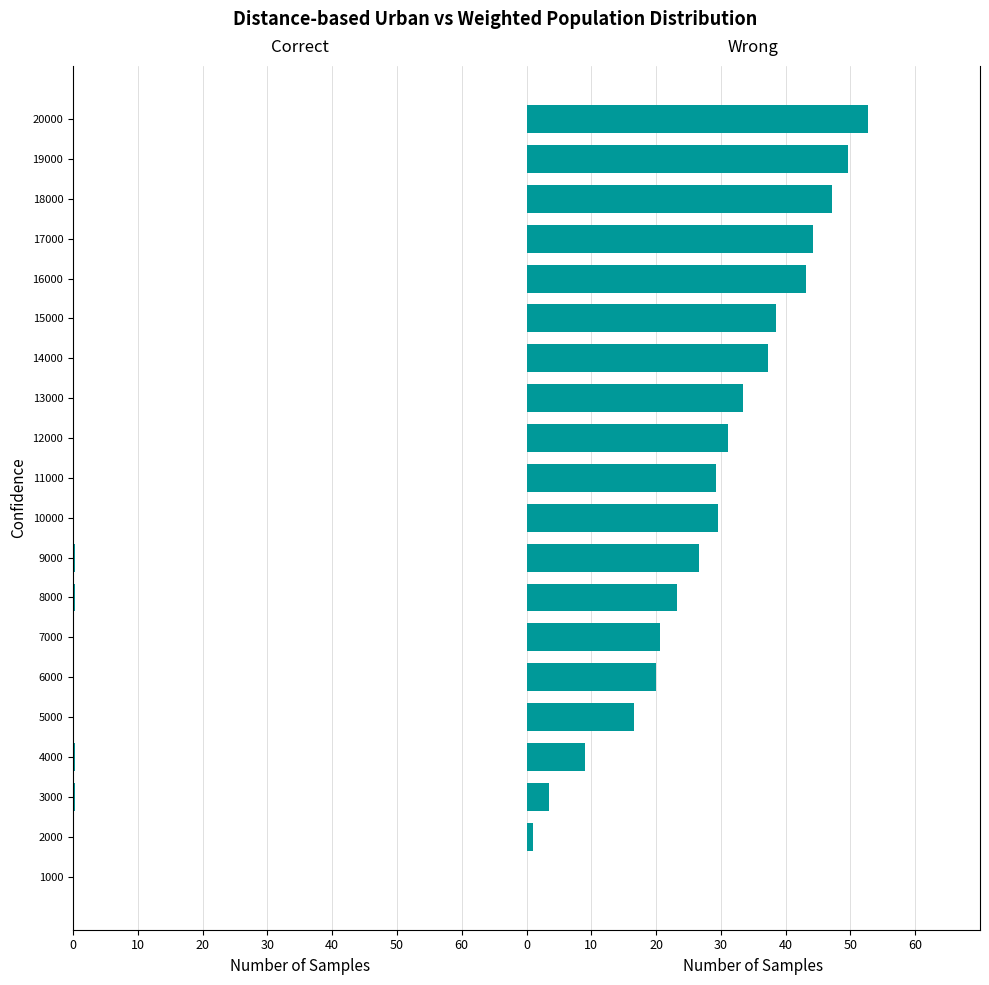

At how many categories does at least one series exceed 49?

2